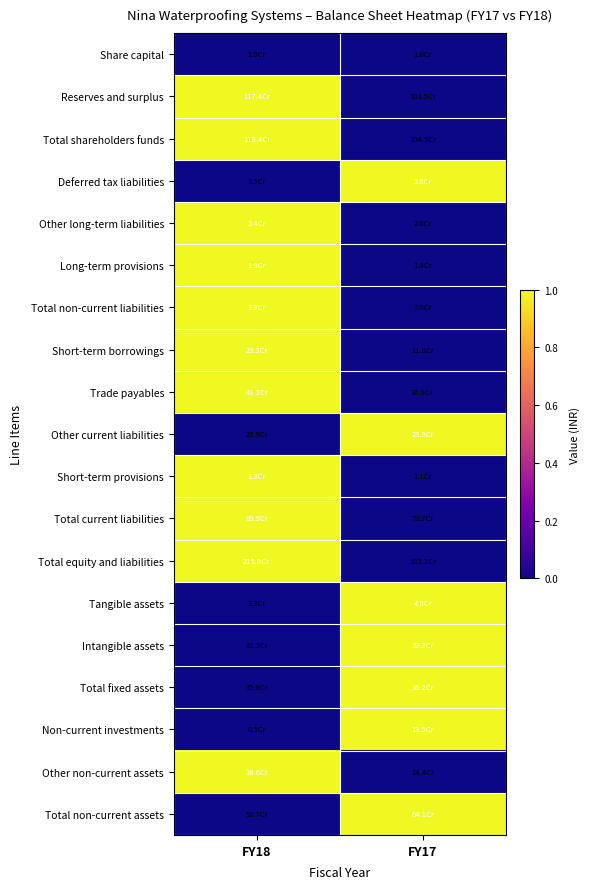

Between FY18 and FY17, which is larger?

FY18